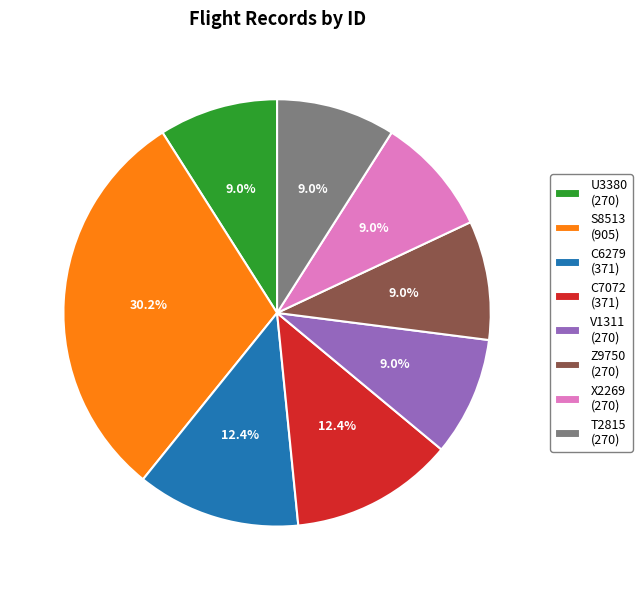

The T2815 slice represents 9% of the pie. True or false?

True